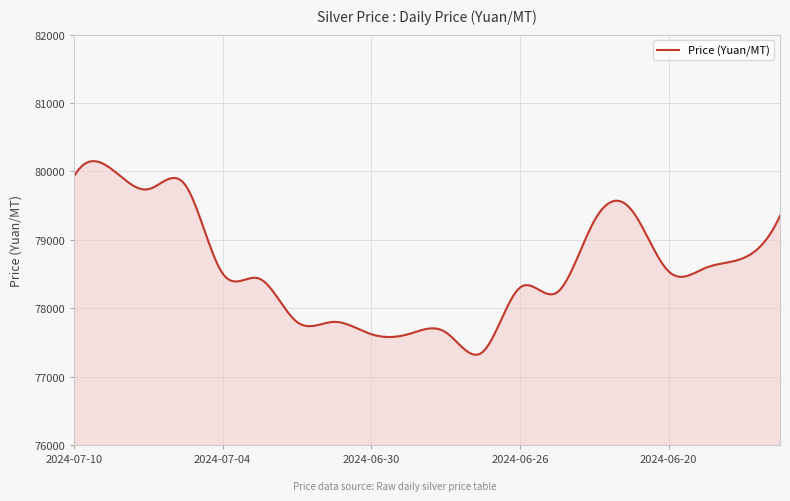

What is the maximum value shown in the chart?

80150.2